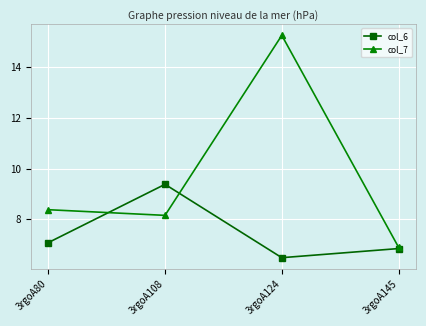

What are all the series names shown in the legend?

col_6, col_7